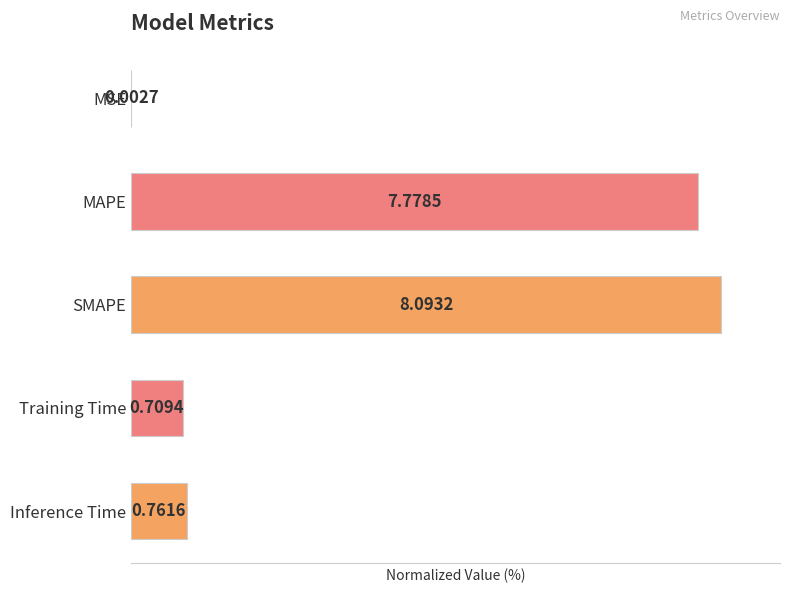

How many categories are shown in the chart?

5